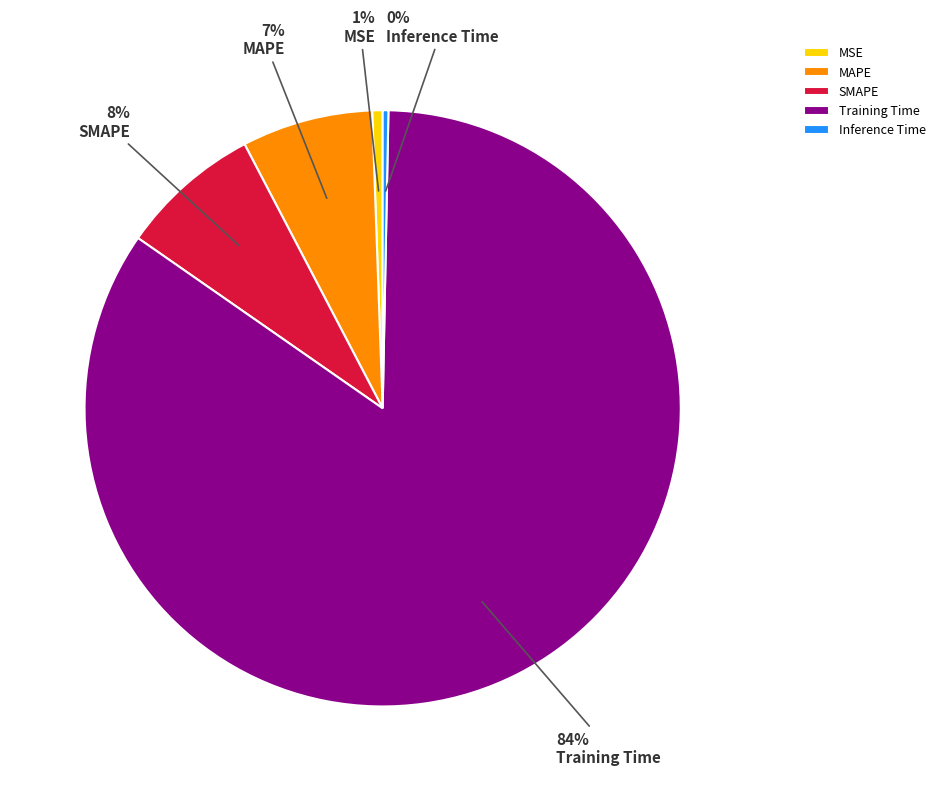

Does any single category account for the majority?

Yes